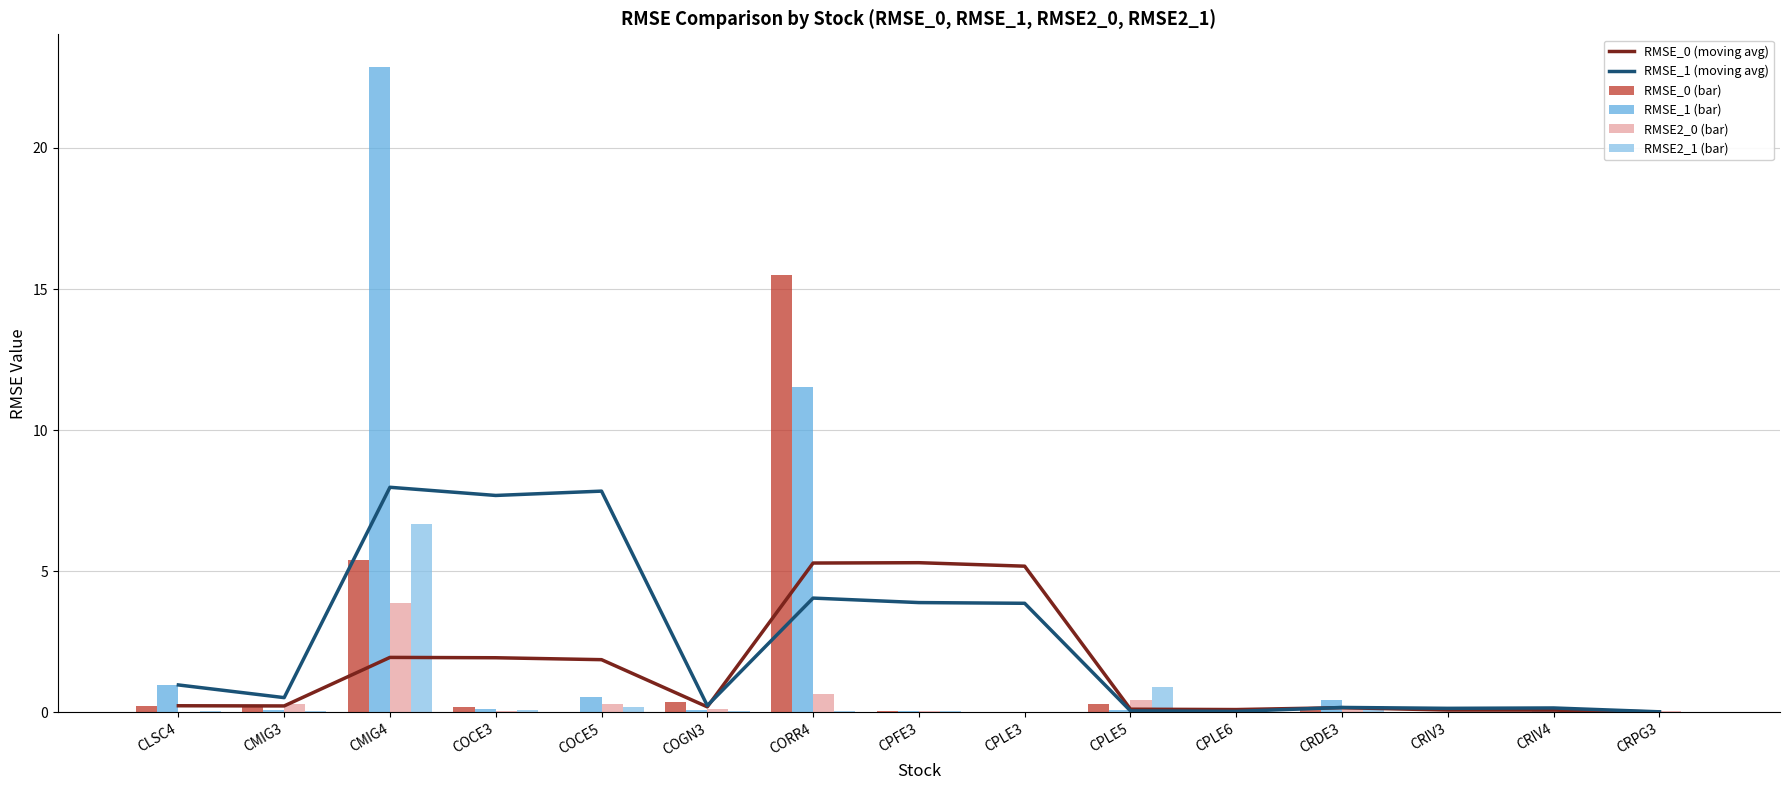

What is the spread (max minus min) of values at CMIG3?

0.5